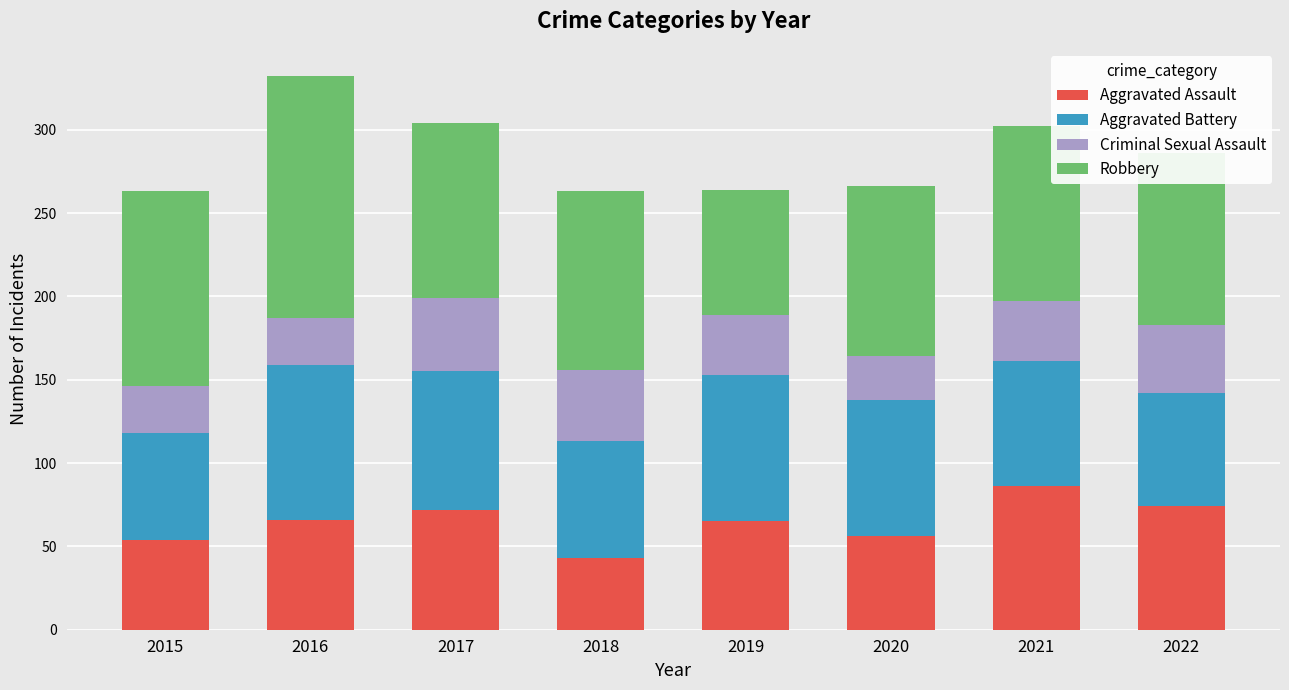

The Aggravated Assault series shows 66 at 2016. True or false?

True